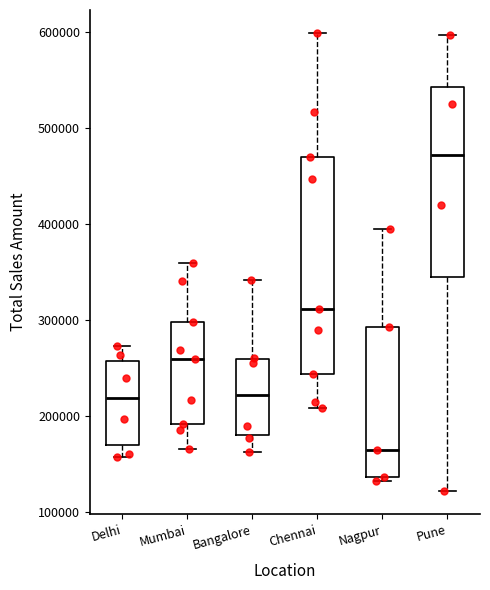

Reading left to right, read every box against the y-axis: the position of its median line, the range the box covers, and the ends of its whiskers. The values are not printed on the chart, so give them approximately, as read against the axis.

Delhi: median 220000, box 170000 to 260000, whiskers 160000 to 270000
Mumbai: median 260000, box 190000 to 300000, whiskers 170000 to 360000
Bangalore: median 220000, box 180000 to 260000, whiskers 160000 to 340000
Chennai: median 310000, box 240000 to 470000, whiskers 210000 to 600000
Nagpur: median 160000, box 140000 to 290000, whiskers 130000 to 390000
Pune: median 470000, box 350000 to 540000, whiskers 120000 to 600000